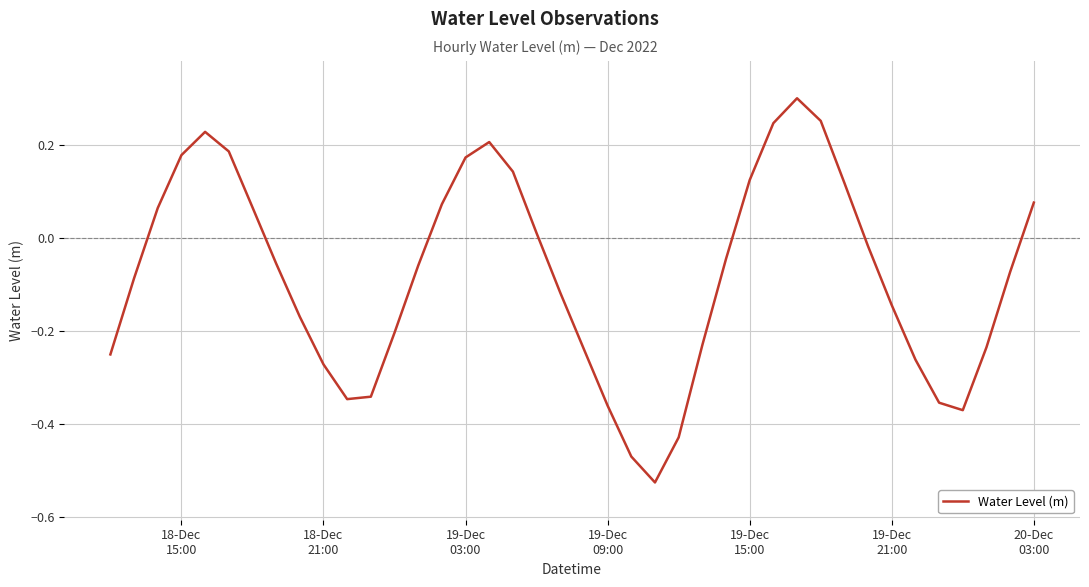

What is the difference between the maximum and minimum values?

0.8